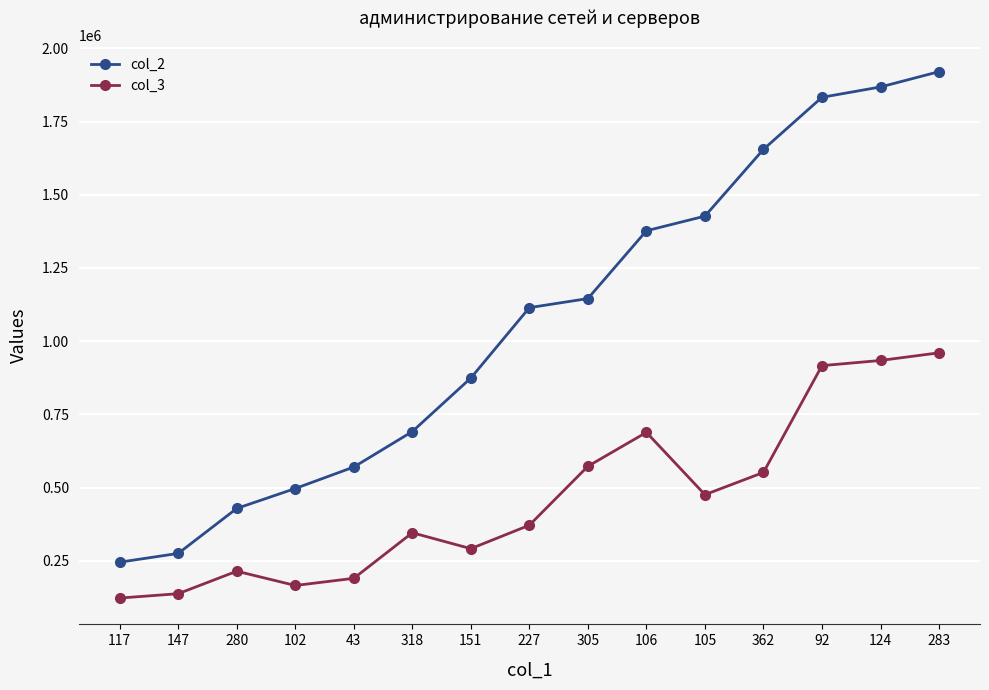

What is the difference between the maximum and minimum values in the col_2 series?

1675053